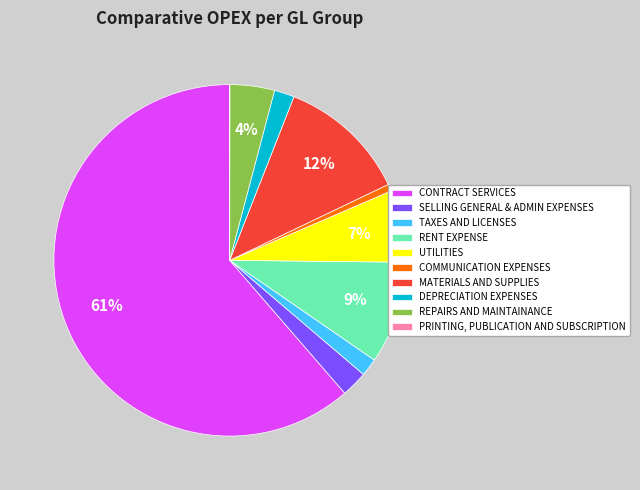

The MATERIALS AND SUPPLIES slice represents 18% of the pie. True or false?

False